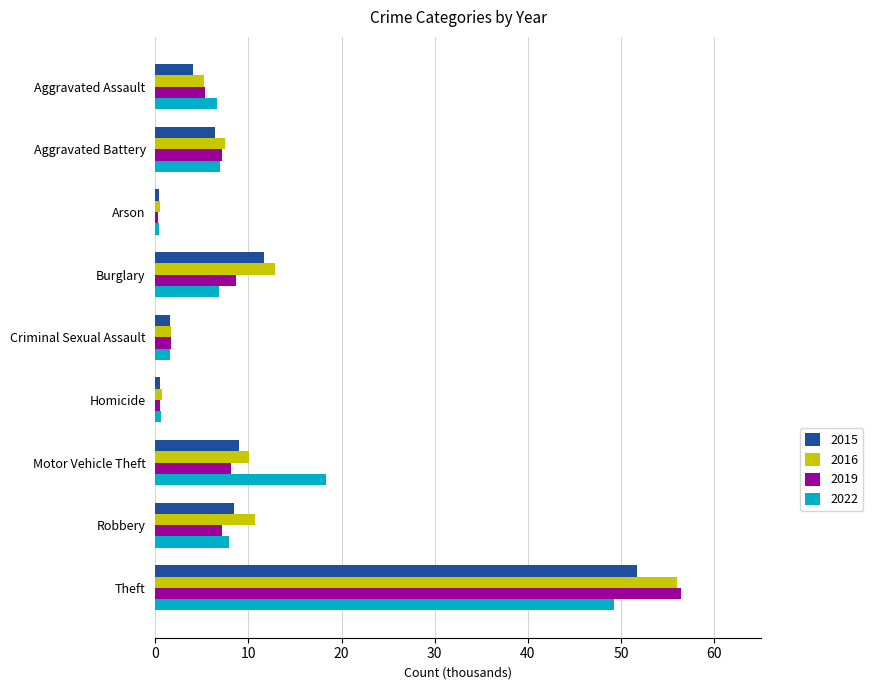

What are all the series names shown in the legend?

2015, 2016, 2019, 2022